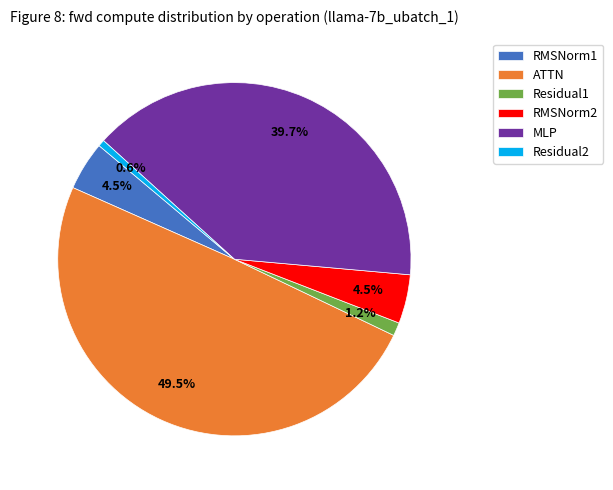

Which has a higher value, Residual1 or MLP?

MLP